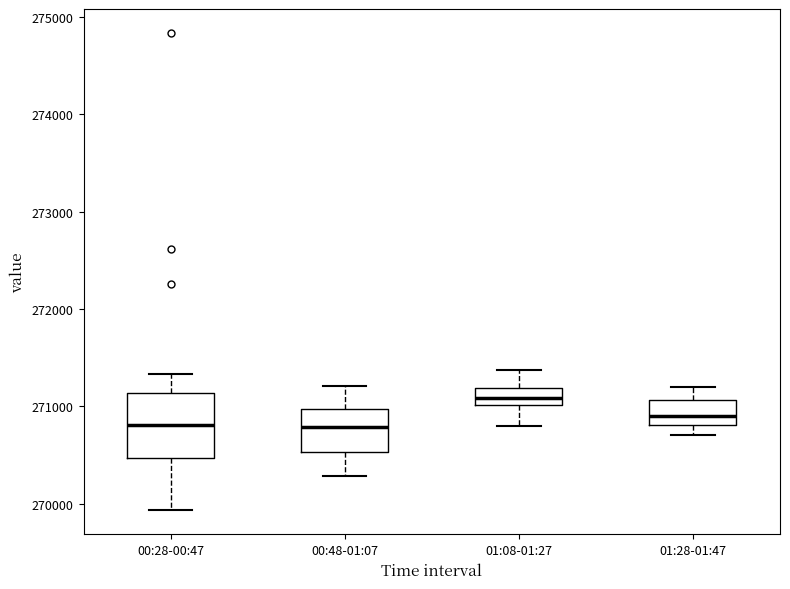

Reading left to right, read every box against the y-axis: the position of its median line, the range the box covers, and the ends of its whiskers. The values are not printed on the chart, so give them approximately, as read against the axis.

00:28-00:47: median 270800, box 270500 to 271100, whiskers 269900 to 271300
00:48-01:07: median 270800, box 270500 to 271000, whiskers 270300 to 271200
01:08-01:27: median 271100, box 271000 to 271200, whiskers 270800 to 271400
01:28-01:47: median 270900, box 270800 to 271100, whiskers 270700 to 271200